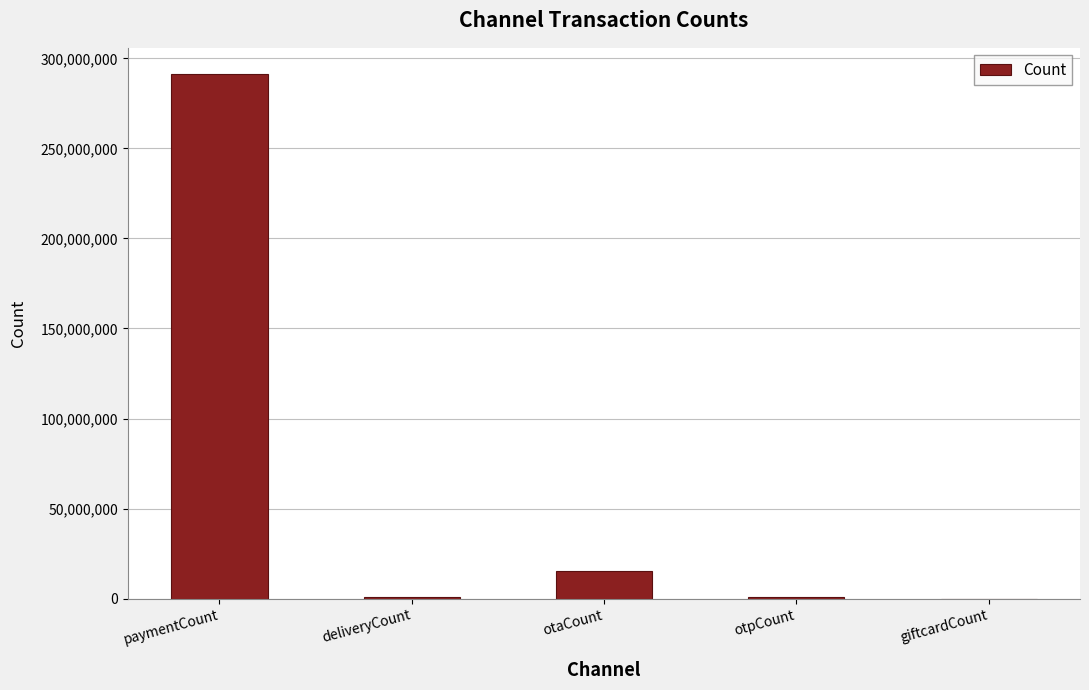

True or false: the data shows 513117168 at paymentCount.

False